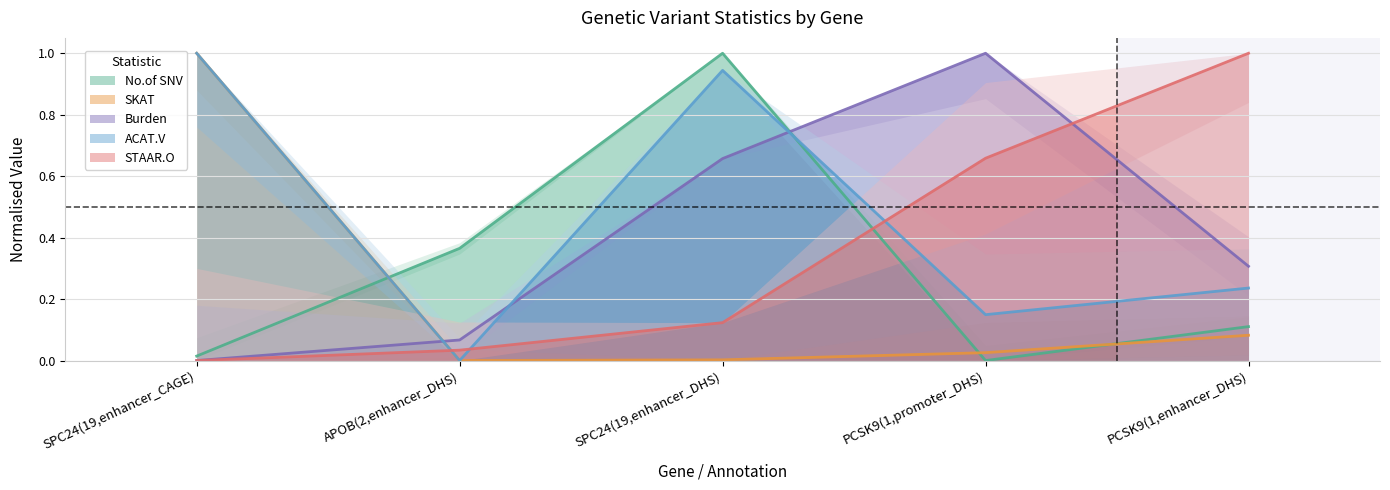

Does the chart have visible grid lines?

Yes